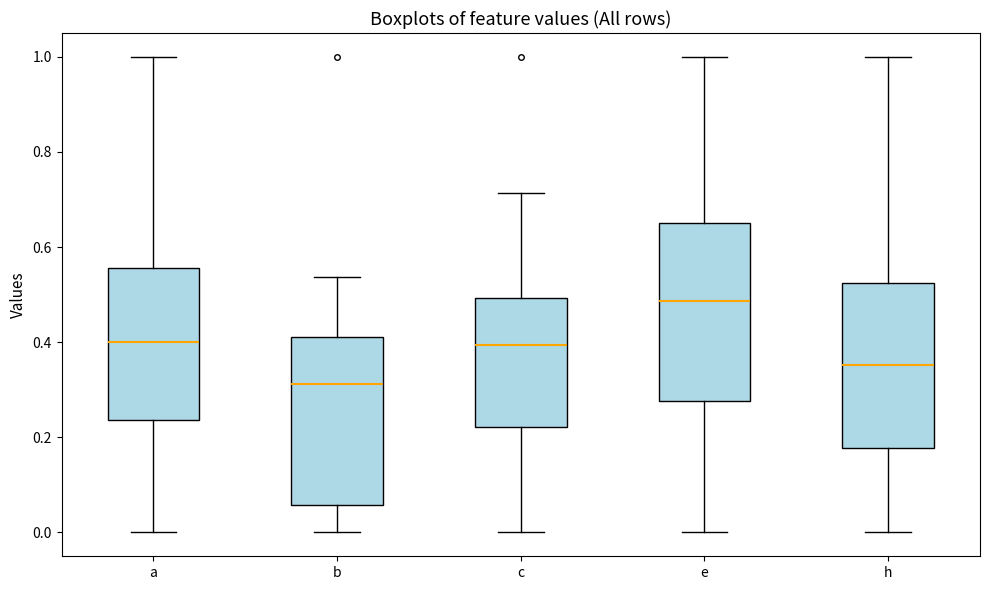

Comparing the boxes themselves (not the whiskers), which one is the tallest?

e